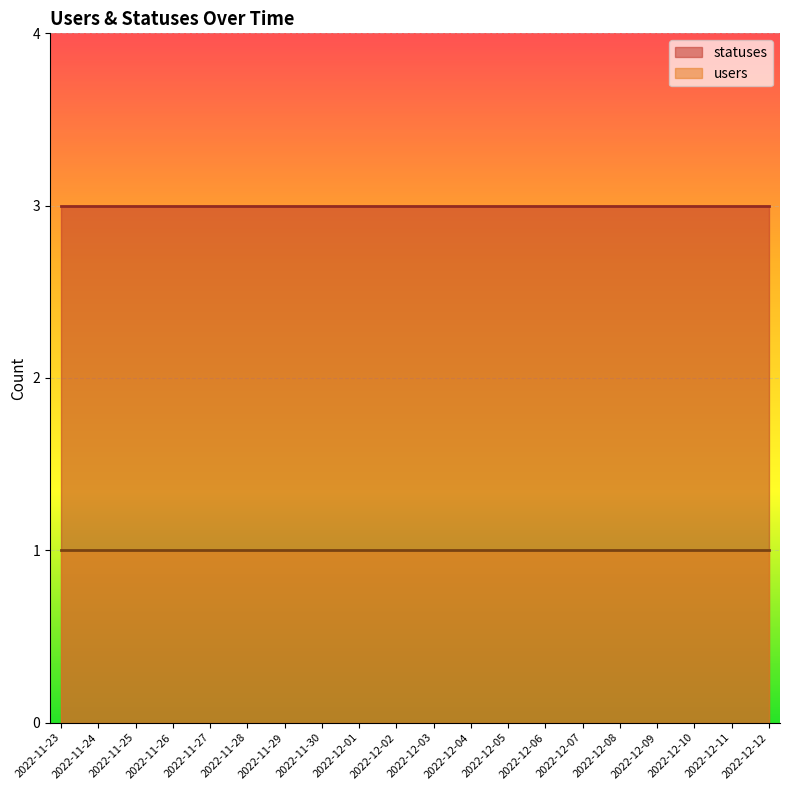

What is the value of the users point at the 14th from the left?

1